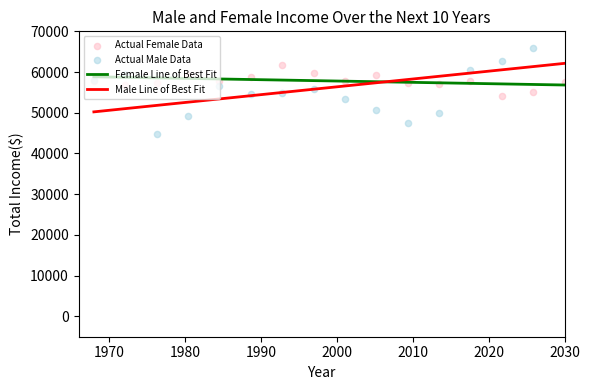

What are all the series names shown in the legend?

Female Line of Best Fit, Male Line of Best Fit, Actual Female Data, Actual Male Data